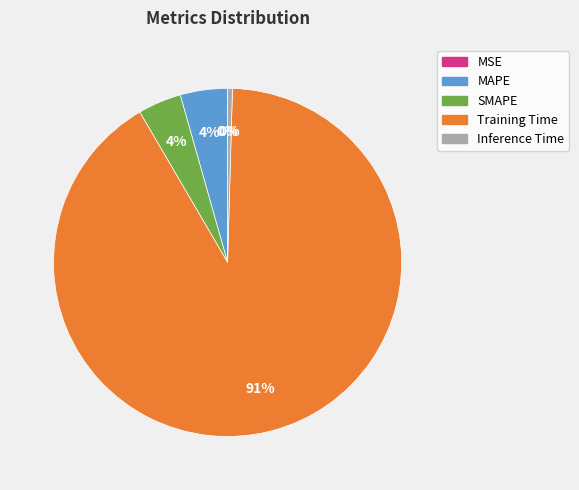

Is Inference Time the majority of the pie?

No